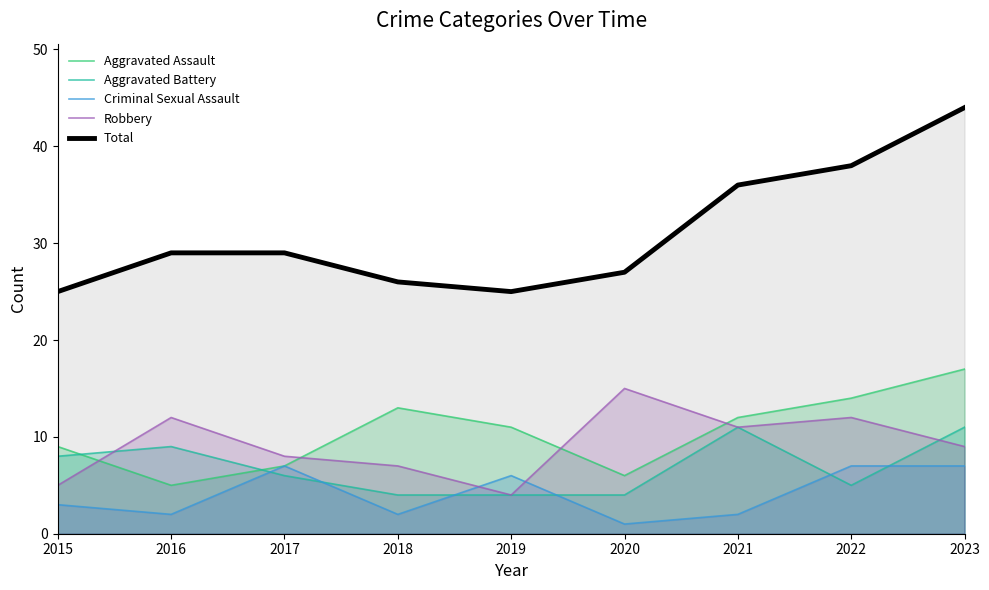

True or false: Criminal Sexual Assault and Total cross at least once.

False